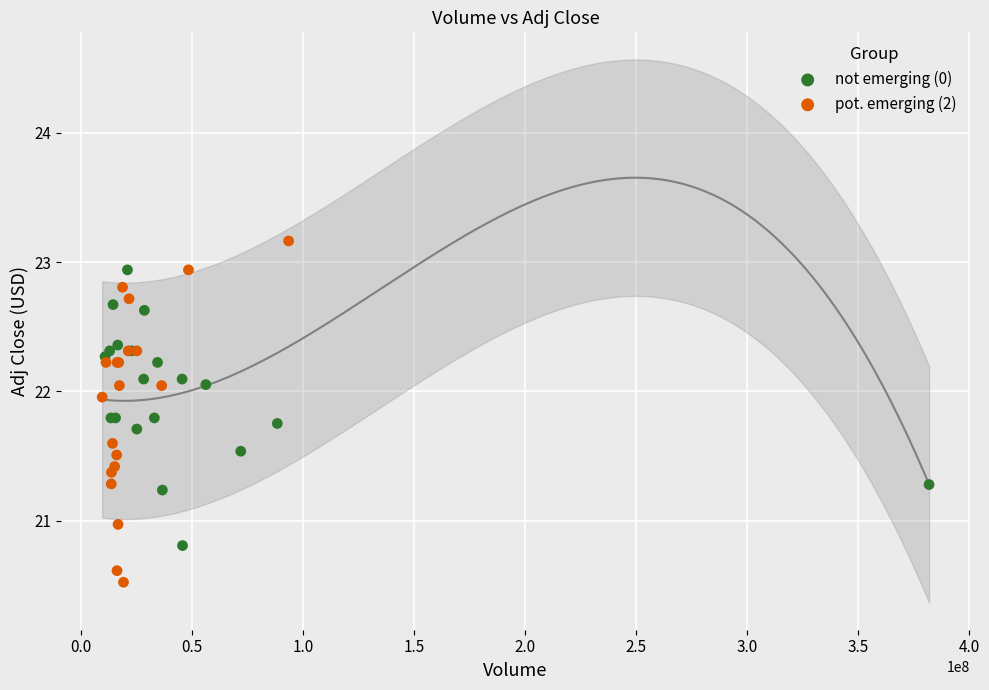

Which series has the widest spread of Y values?

pot. emerging (2)